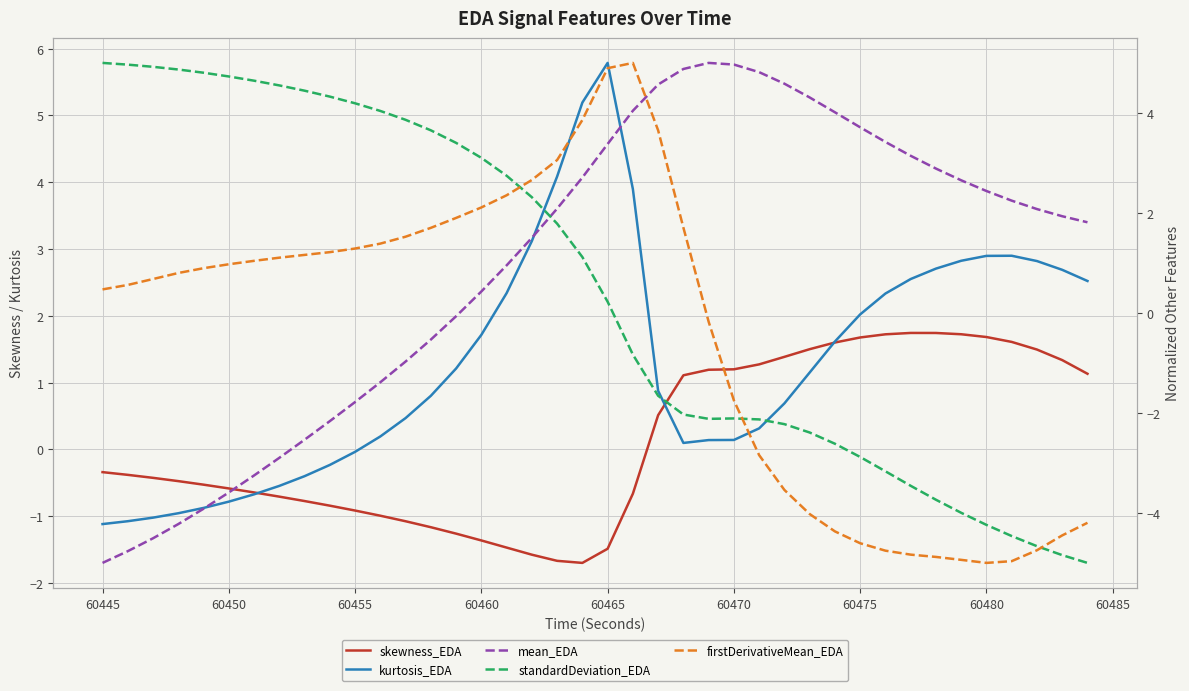

What is the difference between the maximum and minimum values in the skewness_EDA series?

3.4